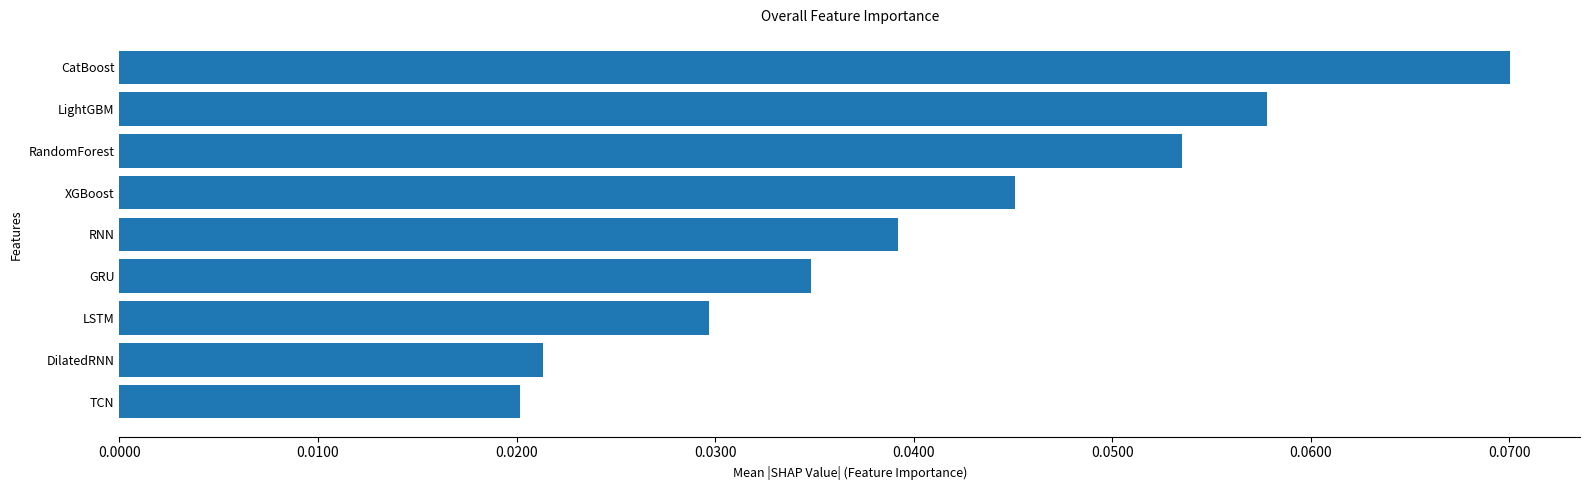

Between LightGBM and RandomForest, which is larger?

LightGBM